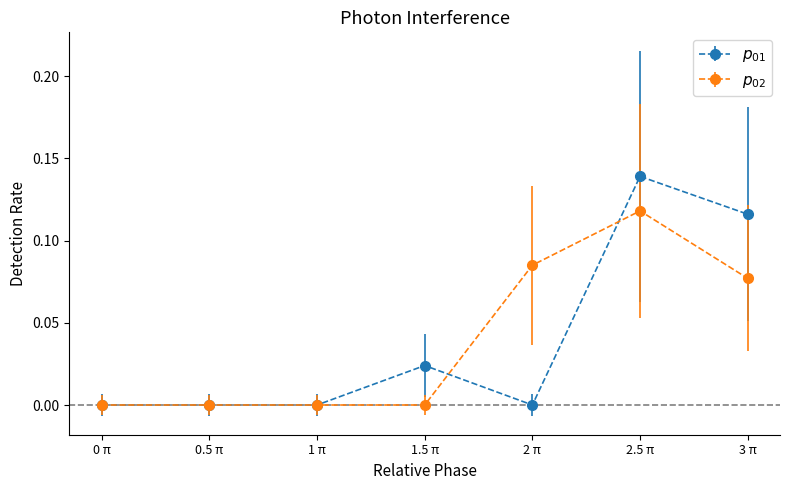

Which label corresponds to the largest value in the chart?

2.5 π